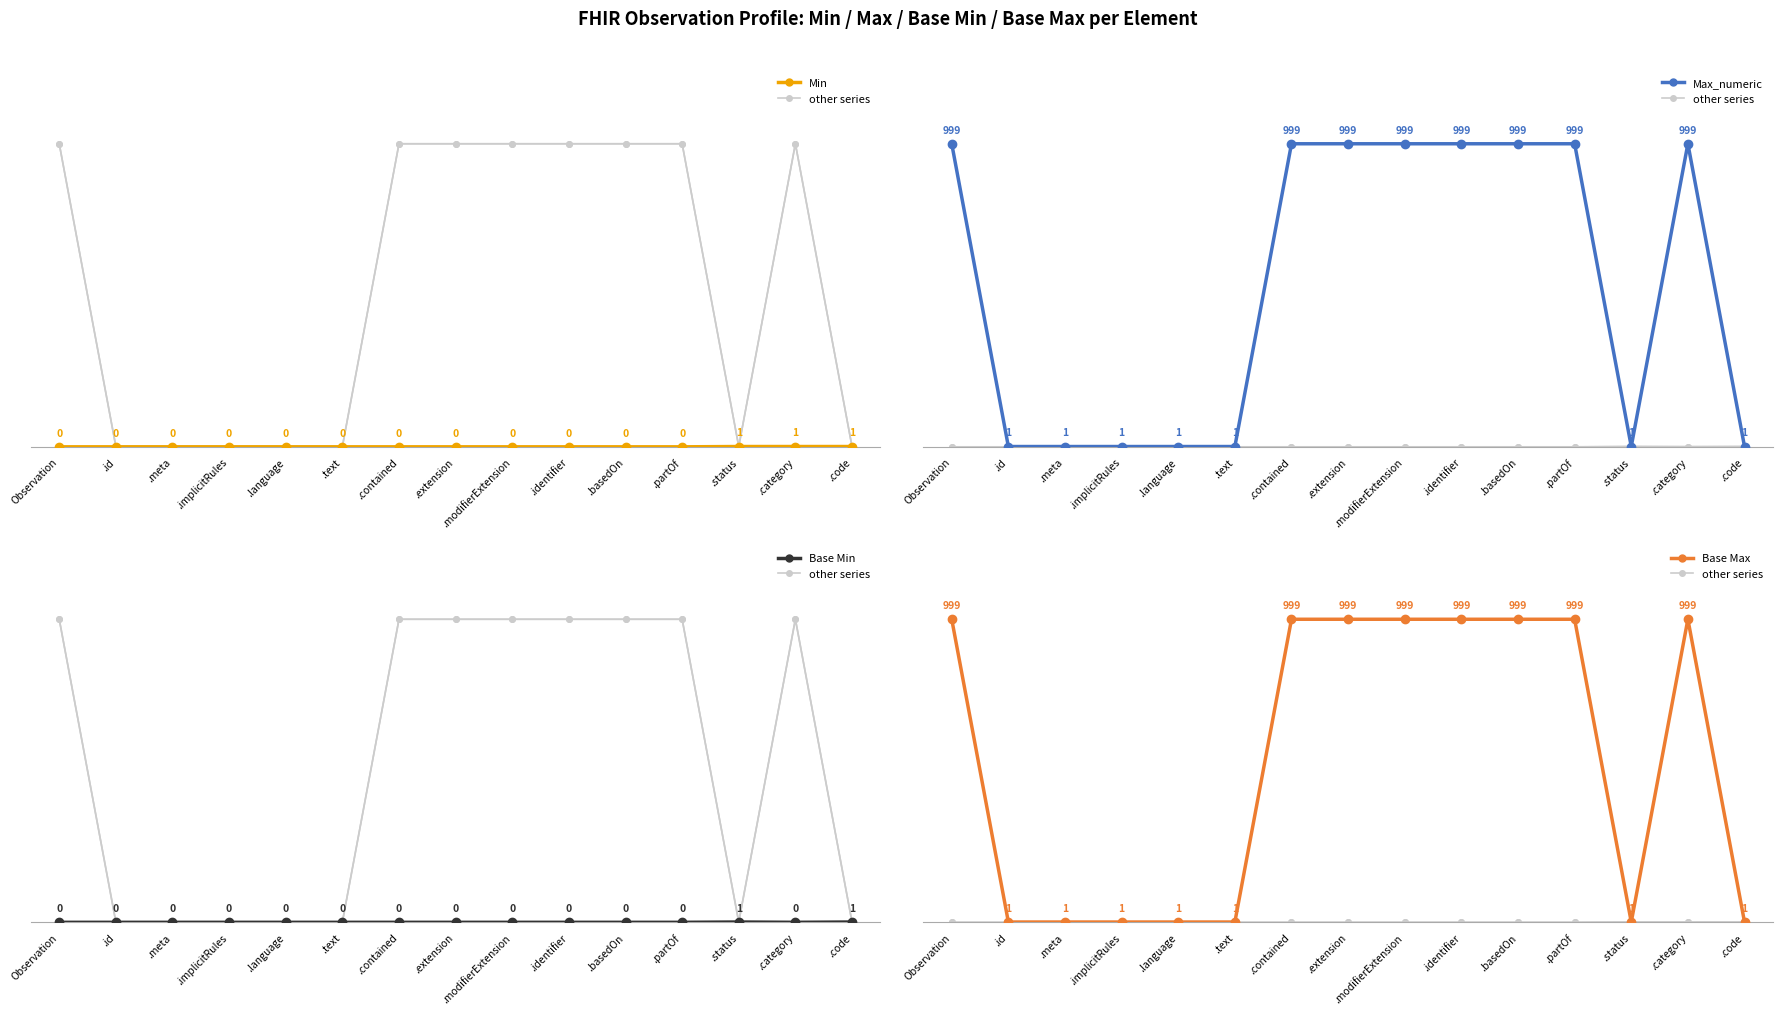

What is the label of the 11th point from the right?

.language